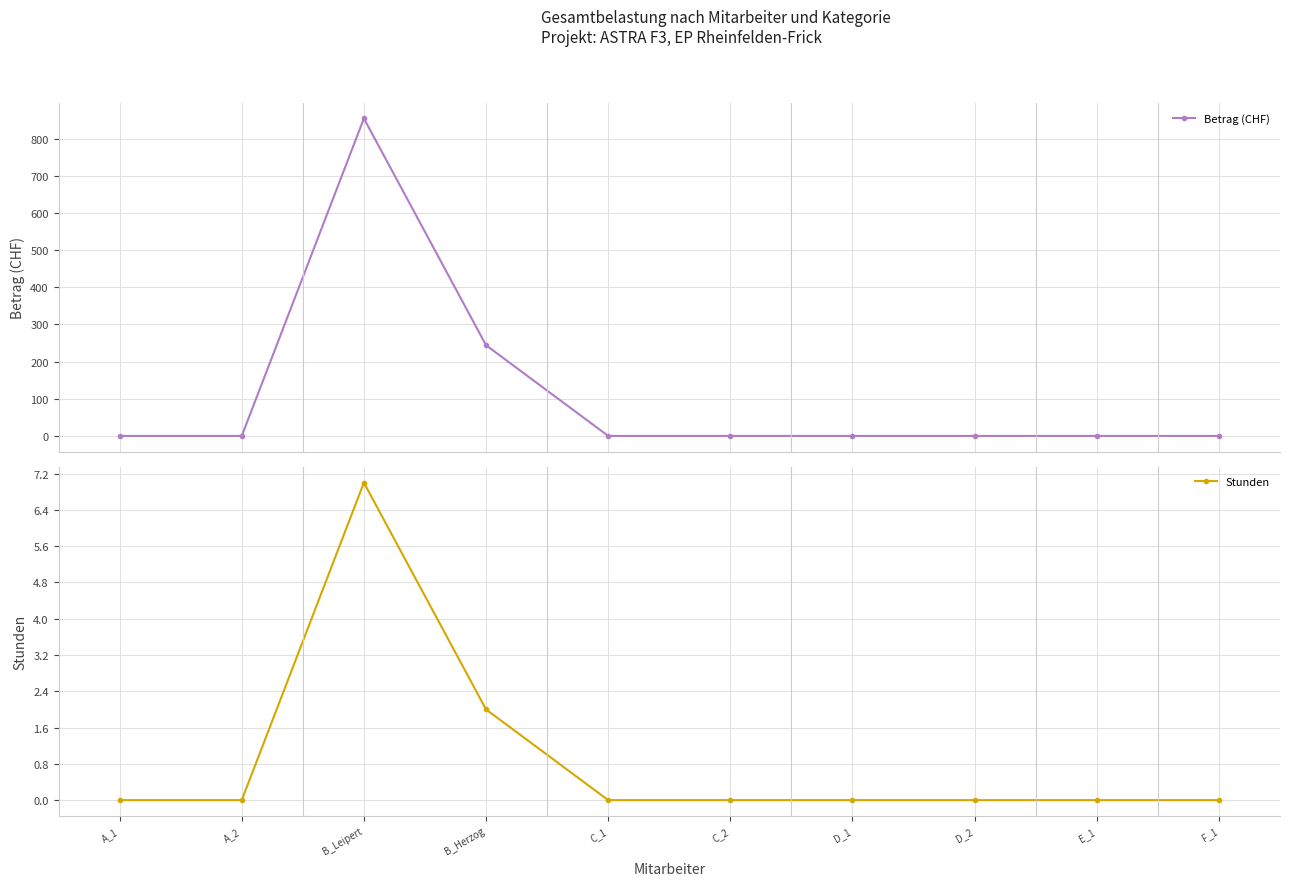

Where is Stunden nearest to the value 3?

B_Herzog